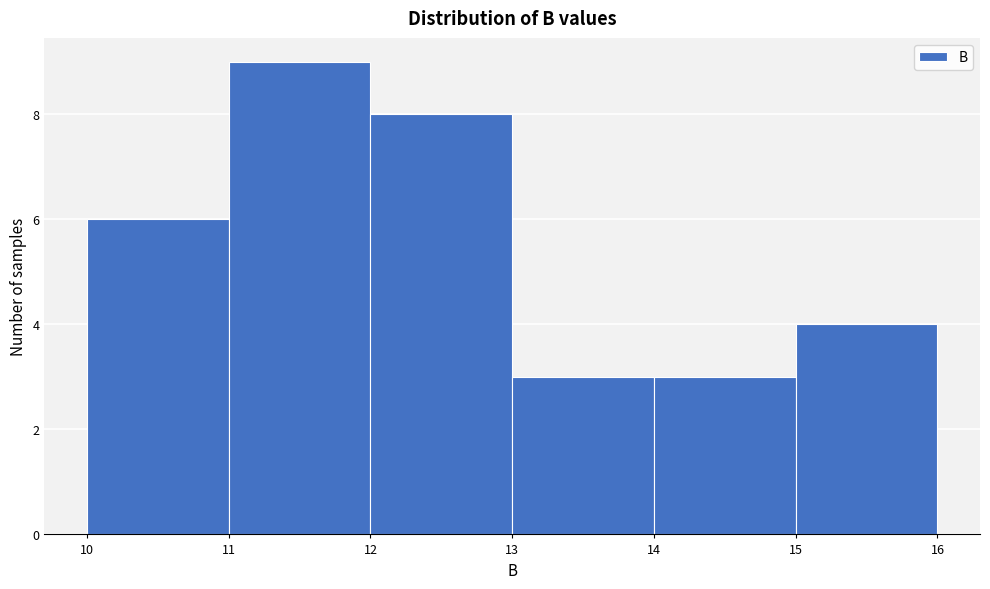

Reading left to right, list every bar in this chart as the range it spans on the x-axis followed by its height. The values are not printed on the chart, so give them approximately, as read against the axis.

10 to 11: 6
11 to 12: 9
12 to 13: 8
13 to 14: 3
14 to 15: 3
15 to 16: 4